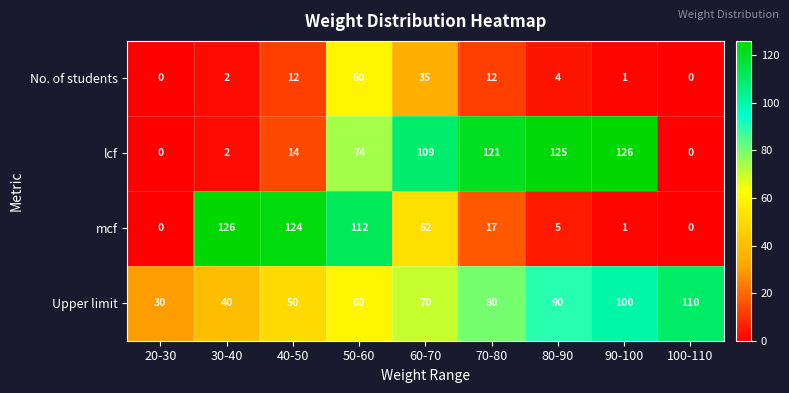

Which series changed the most between 20-30 and 80-90?

lcf